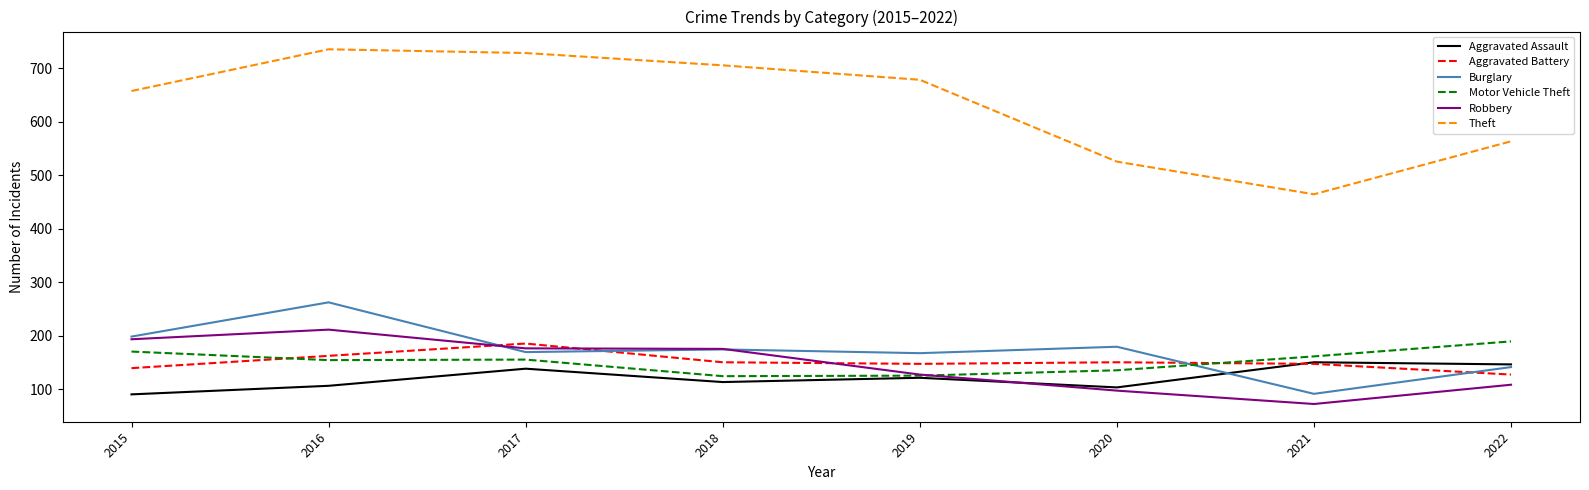

True or false: Burglary has a value of 237 at 2018.

False